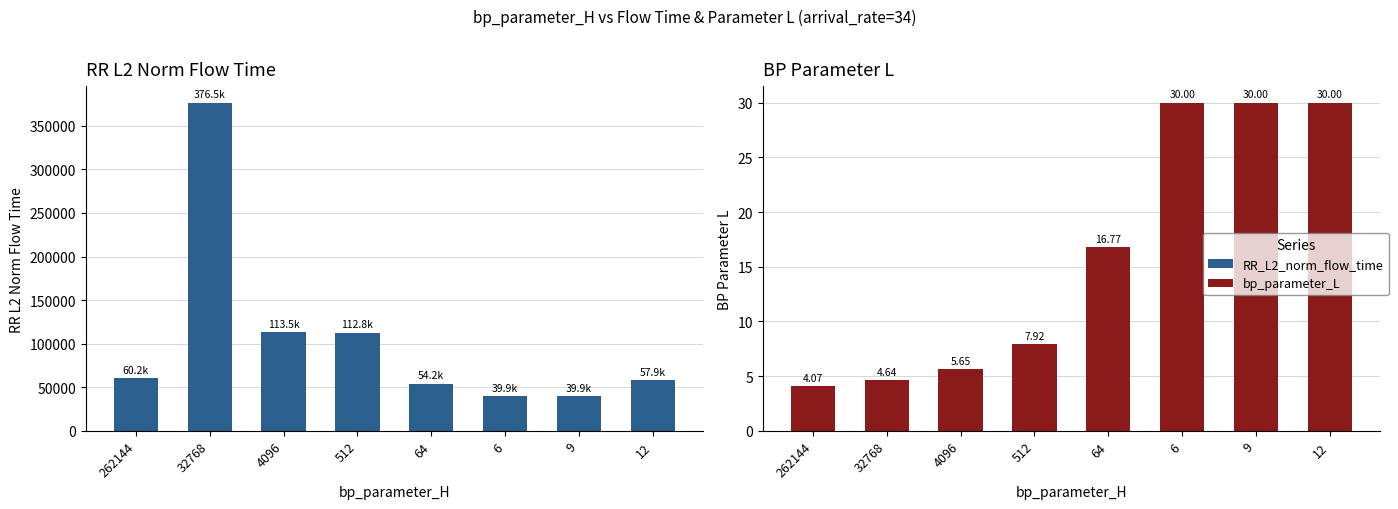

What is the greatest value displayed?

376508.9